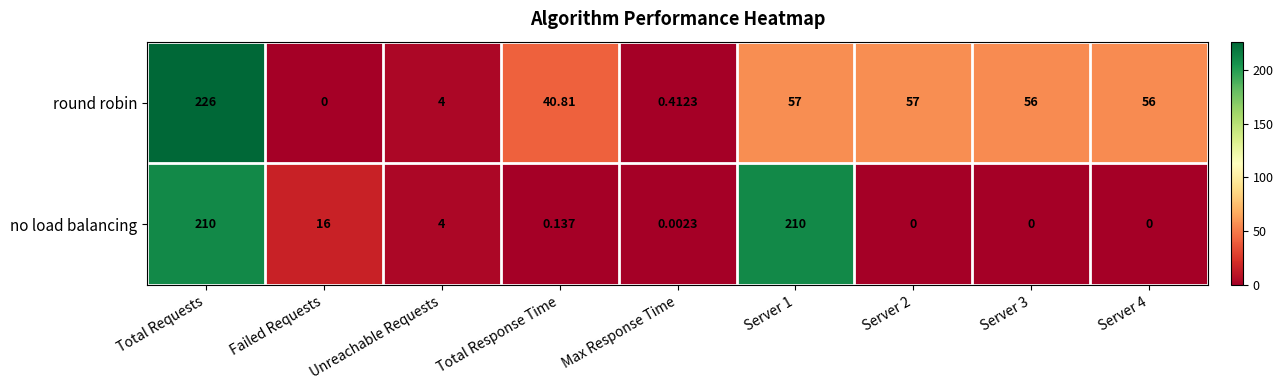

Where is no load balancing nearest to the value 105?

Failed Requests